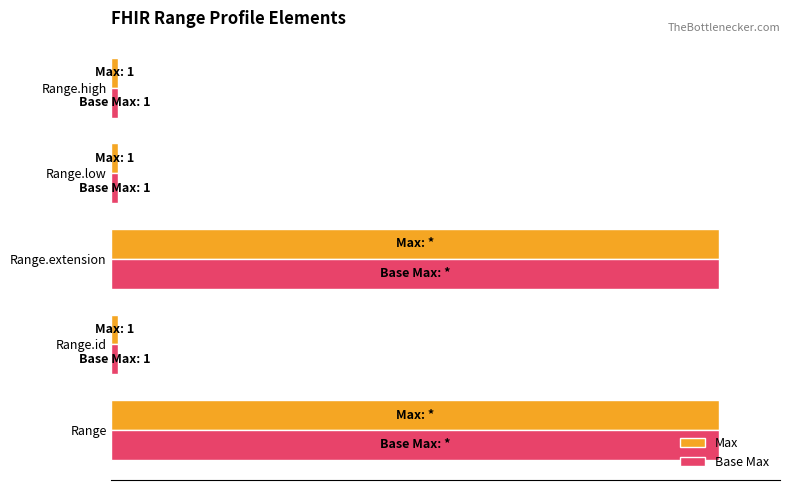

What is the maximum value shown in the chart?

100